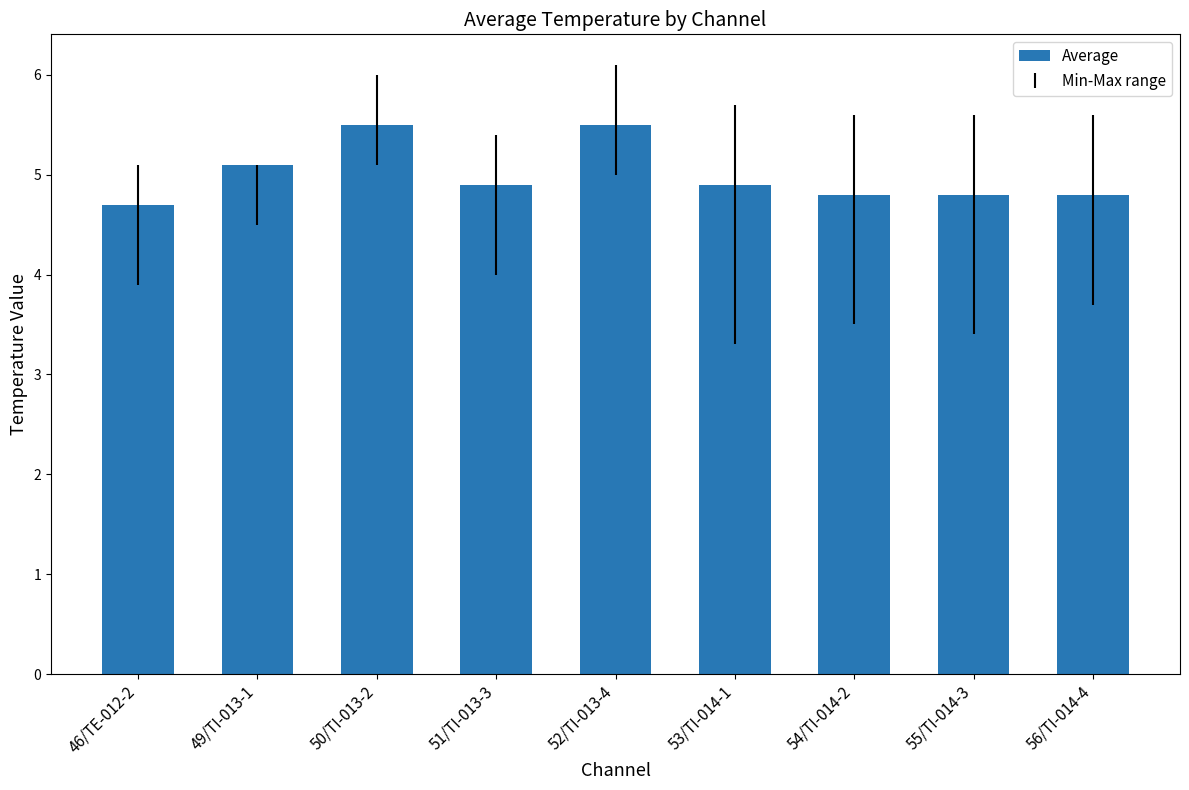

What is the ratio of the value at 55/TI-014-3 to the value at 53/TI-014-1?

1.0